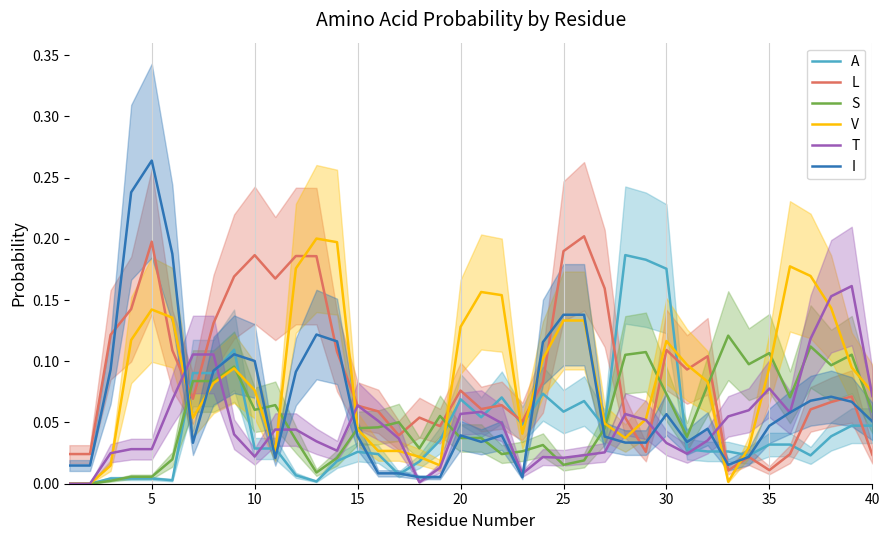

Which series ends up on top after the final intersection of V and I?

V